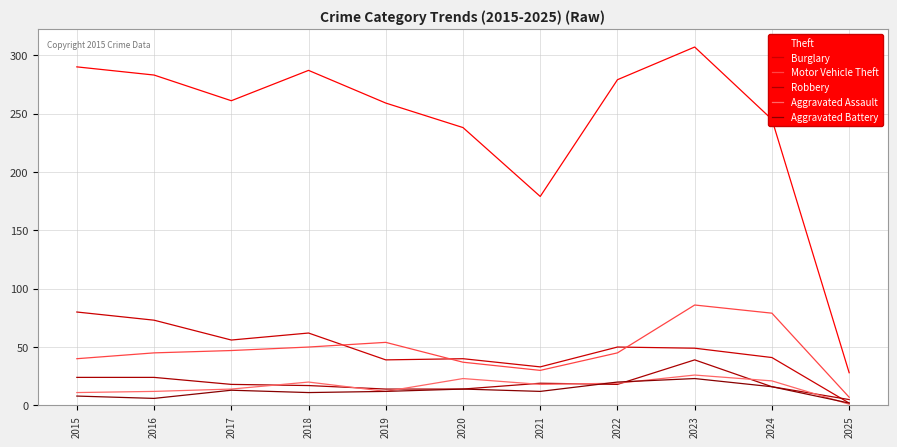

What are all the series names shown in the legend?

Theft, Burglary, Motor Vehicle Theft, Robbery, Aggravated Assault, Aggravated Battery